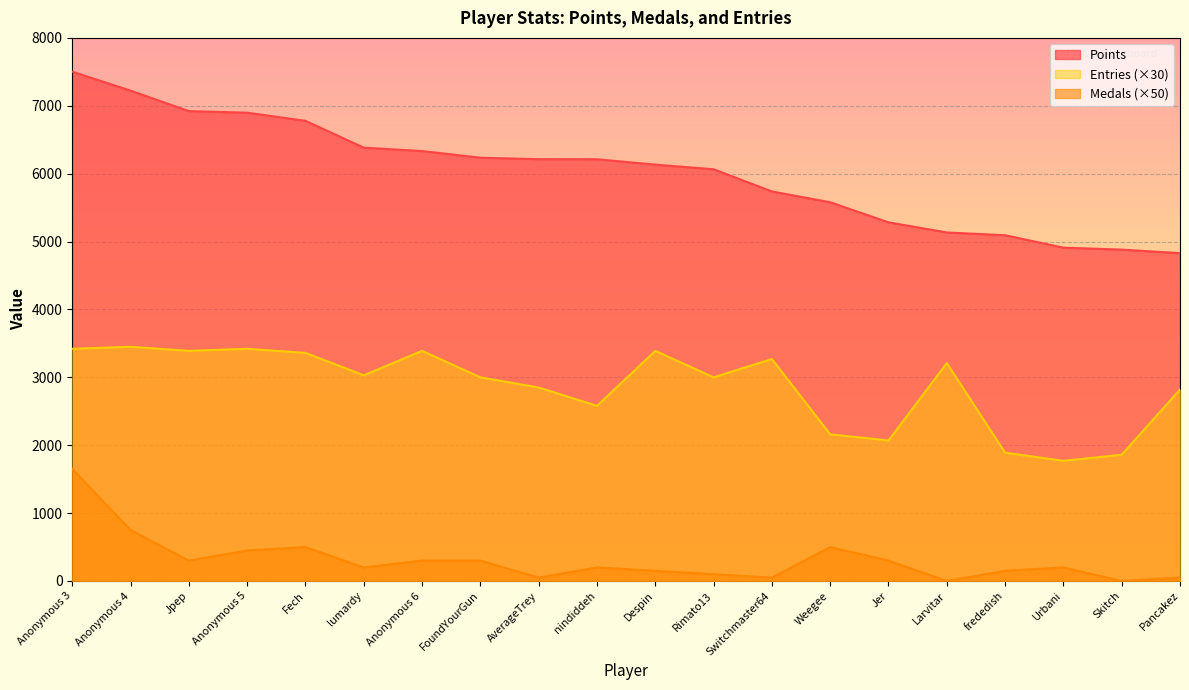

The Entries series shows 2157 at Despin. True or false?

False